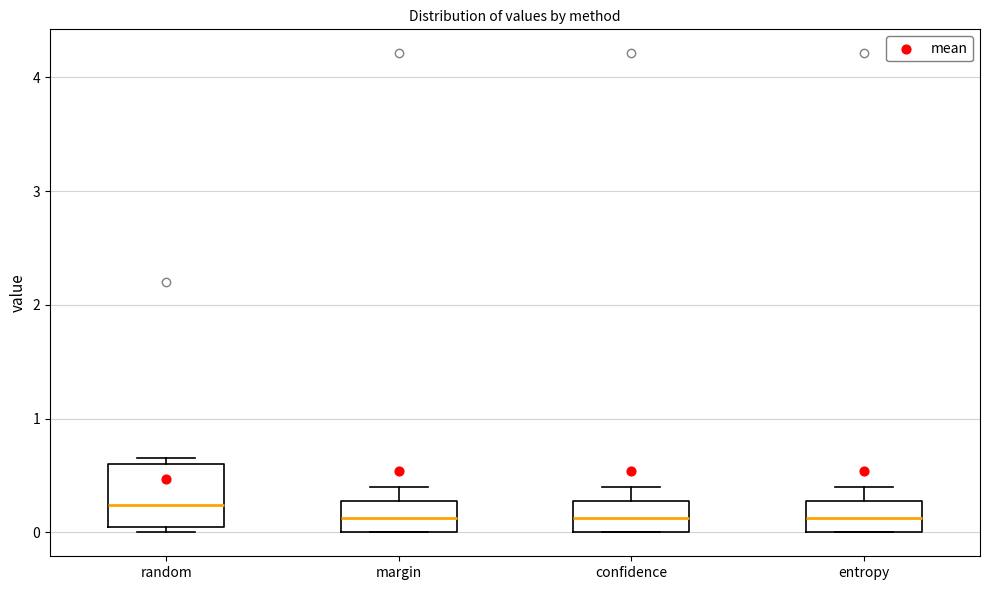

Reading left to right, transcribe this box plot: for each box, give where its median line is, the range the box spans, and where its two whiskers end, as read against the y-axis. The values are not printed on the chart, so give them approximately, as read against the axis.

random: median 0.2, box 0.0 to 0.6, whiskers 0.0 (just below the box's lower edge) to 0.6 (just above the box's upper edge)
margin: median 0.1, box 0.0 to 0.3, whiskers 0.0 to 0.4
confidence: median 0.1, box 0.0 to 0.3, whiskers 0.0 to 0.4
entropy: median 0.1, box 0.0 to 0.3, whiskers 0.0 to 0.4